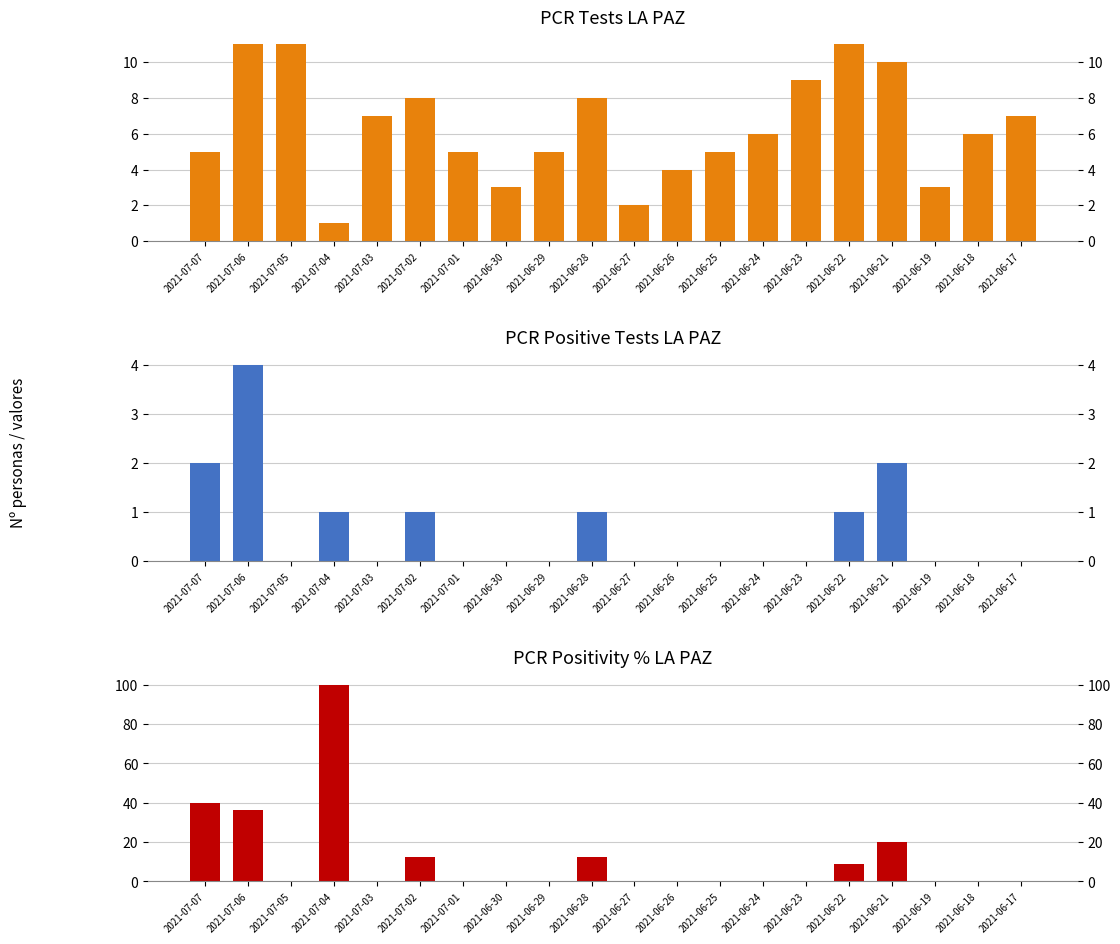

Which series changed the most between 2021-06-28 and 2021-06-24?

pcr_positivity_LA_PAZ